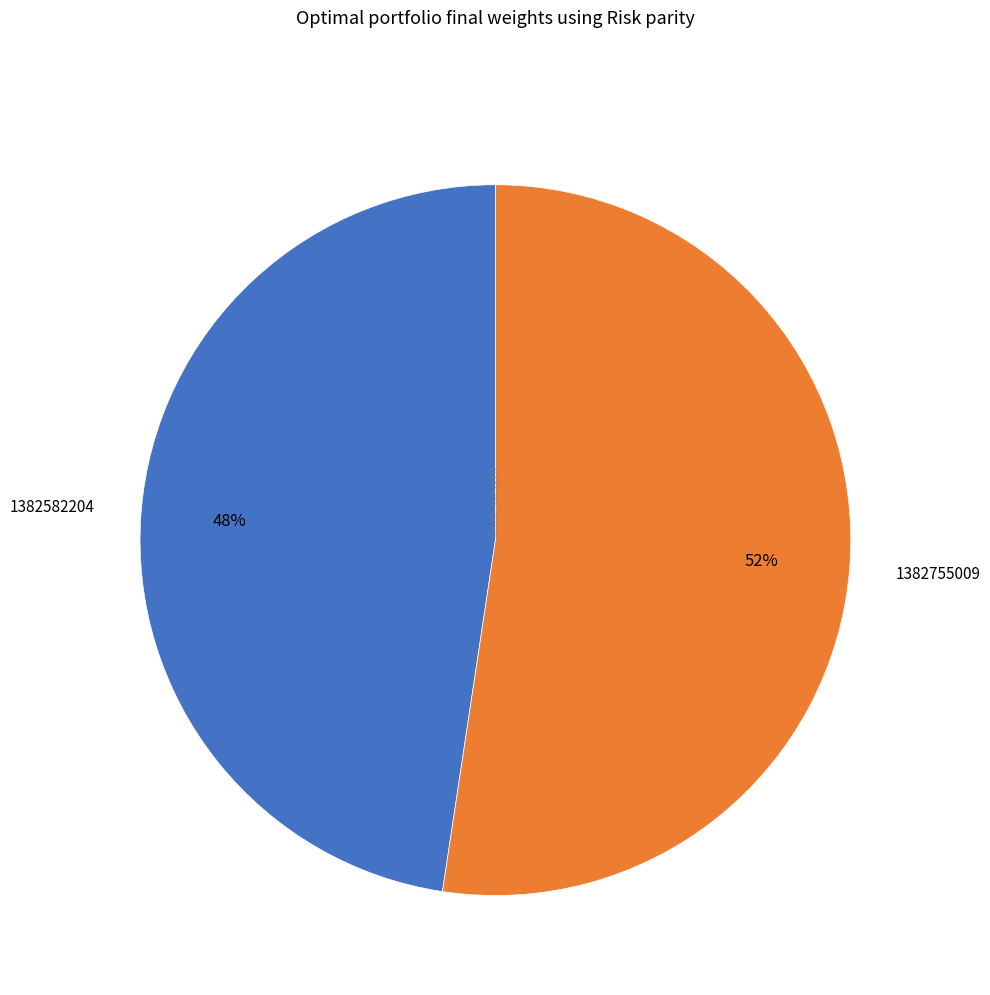

To the nearest percent, what is the average slice percentage?

50%